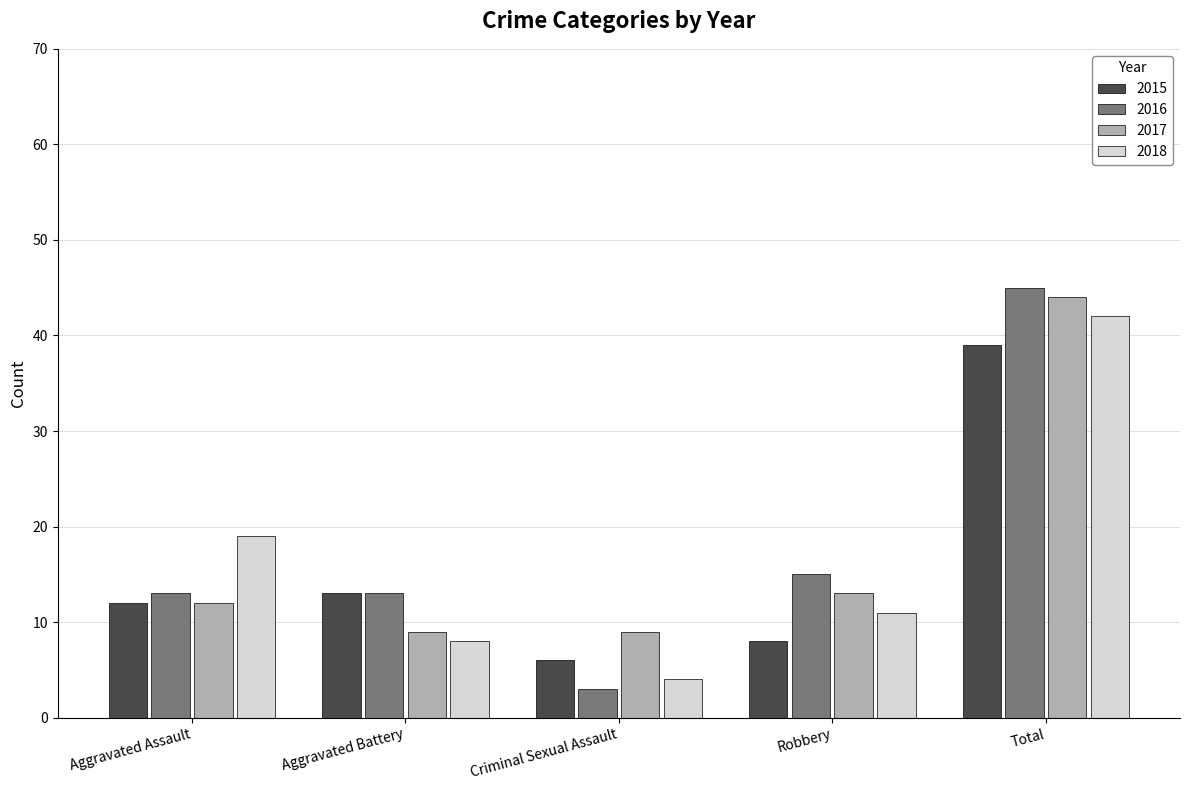

What position from the left is Robbery?

4